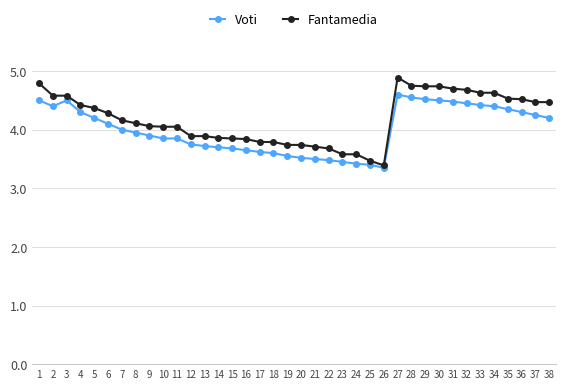

At which label does Voti reach its peak?

27